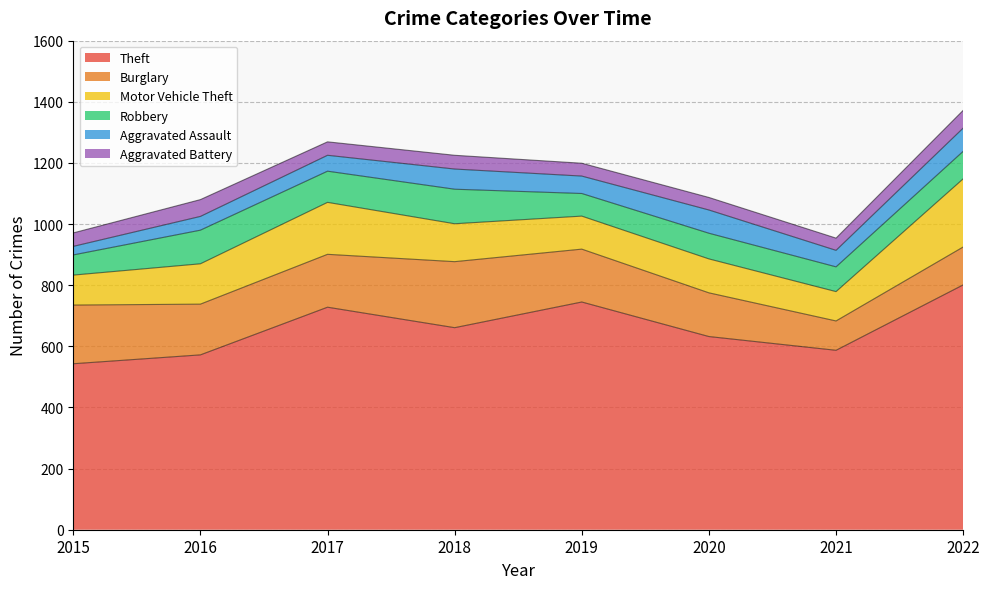

At how many categories does at least one series exceed 794?

1